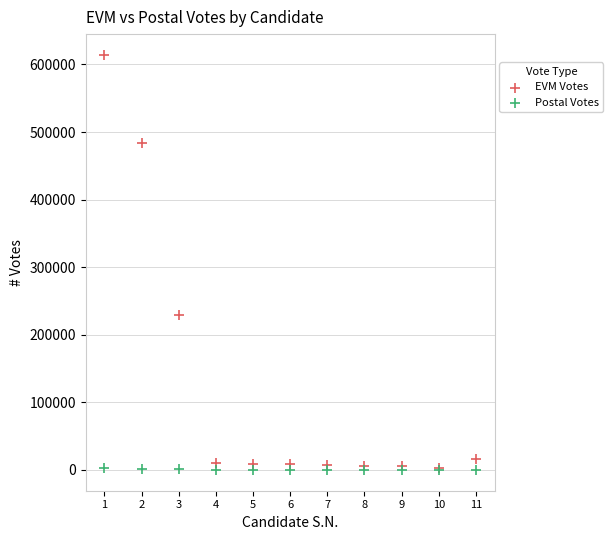

Across all series, what Y value is closest to 307100?

229577